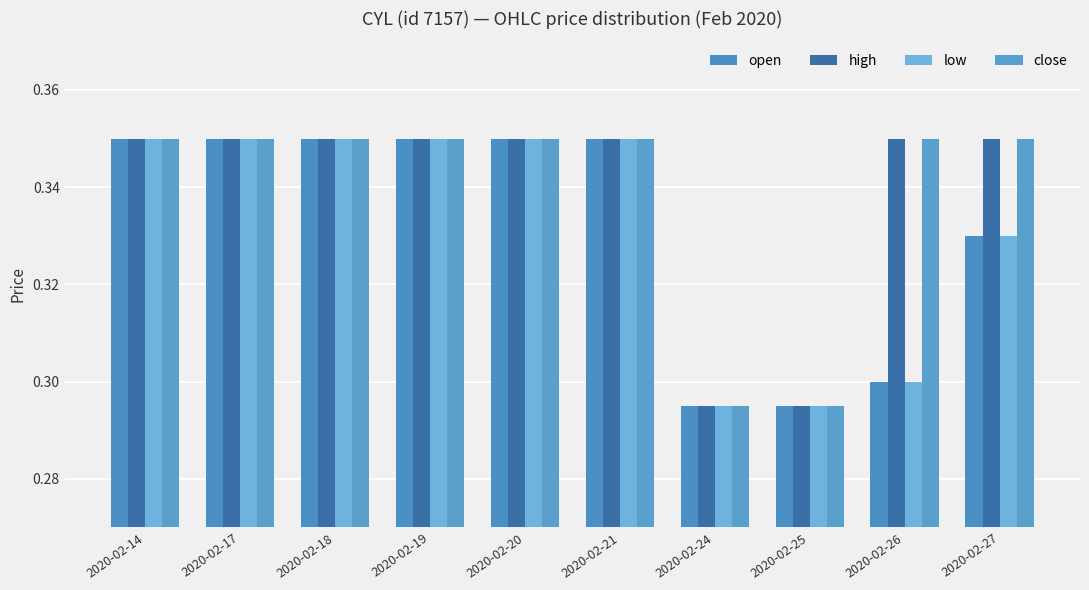

What is the sum of the open values at 2020-02-26 and 2020-02-25?

0.6